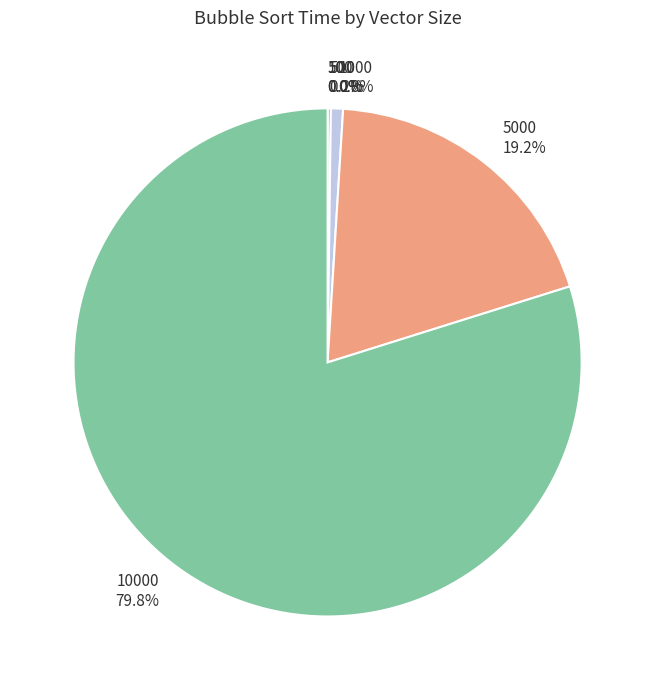

Does any single category account for the majority?

Yes